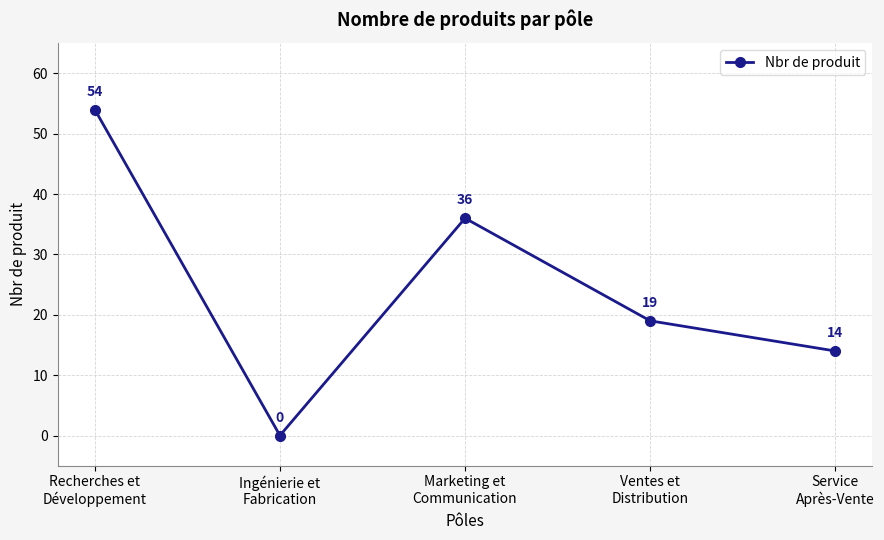

How many points are lower than both their immediate neighbors (excluding endpoints)?

1